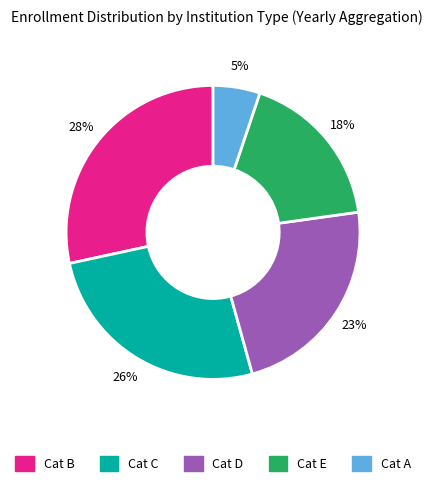

How many slices are in this pie chart?

5